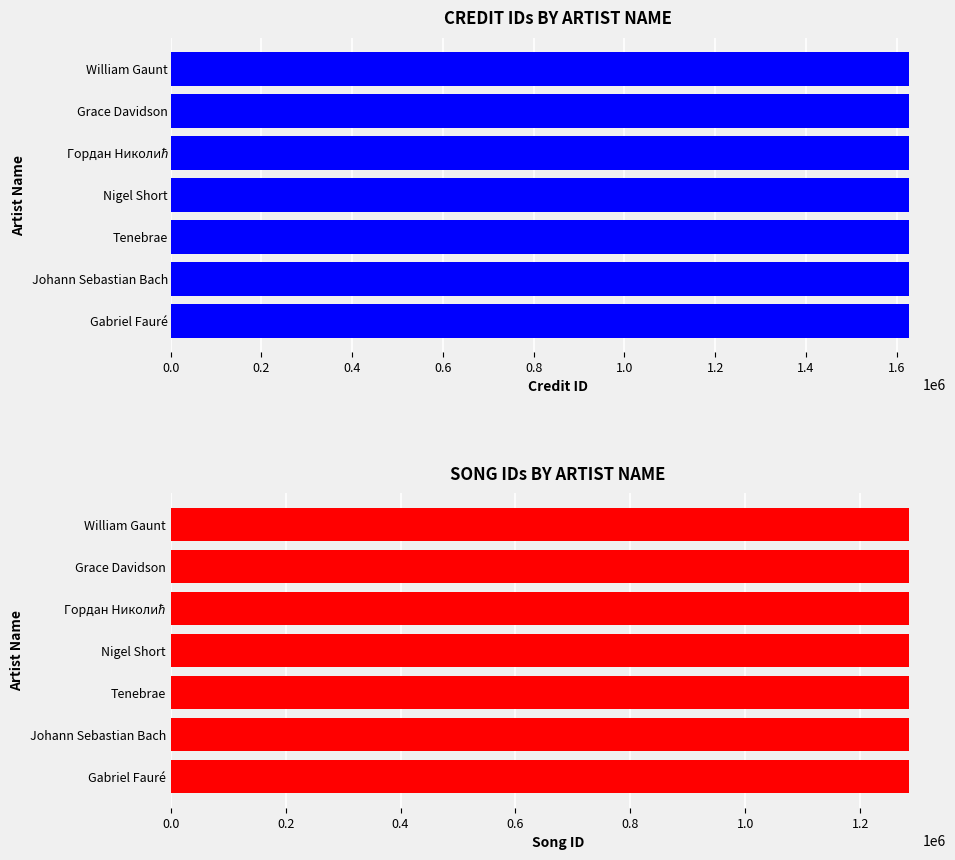

Which category has the lowest value across all series?

Gabriel Fauré